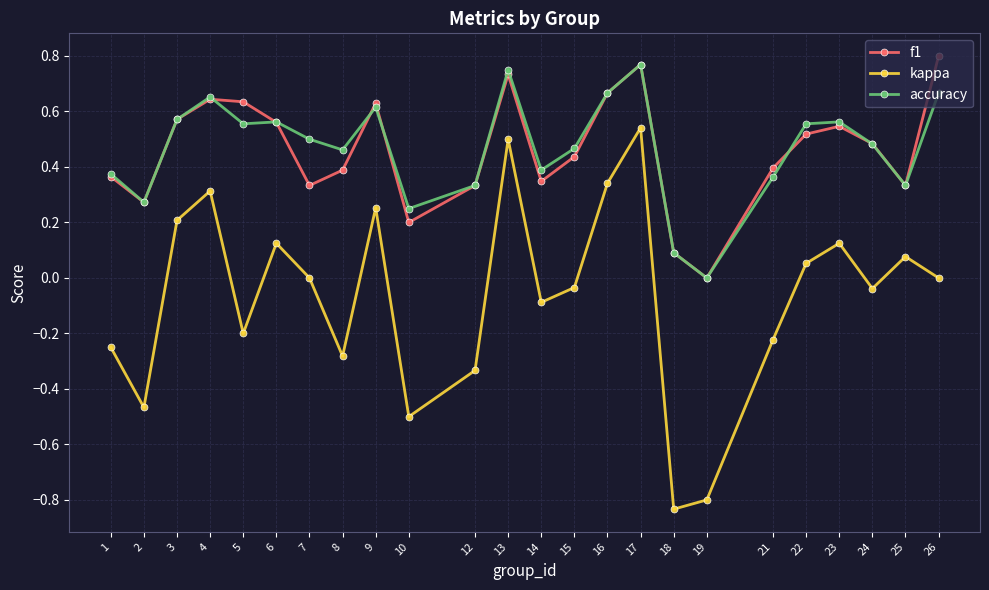

True or false: kappa and f1 intersect in this chart.

False